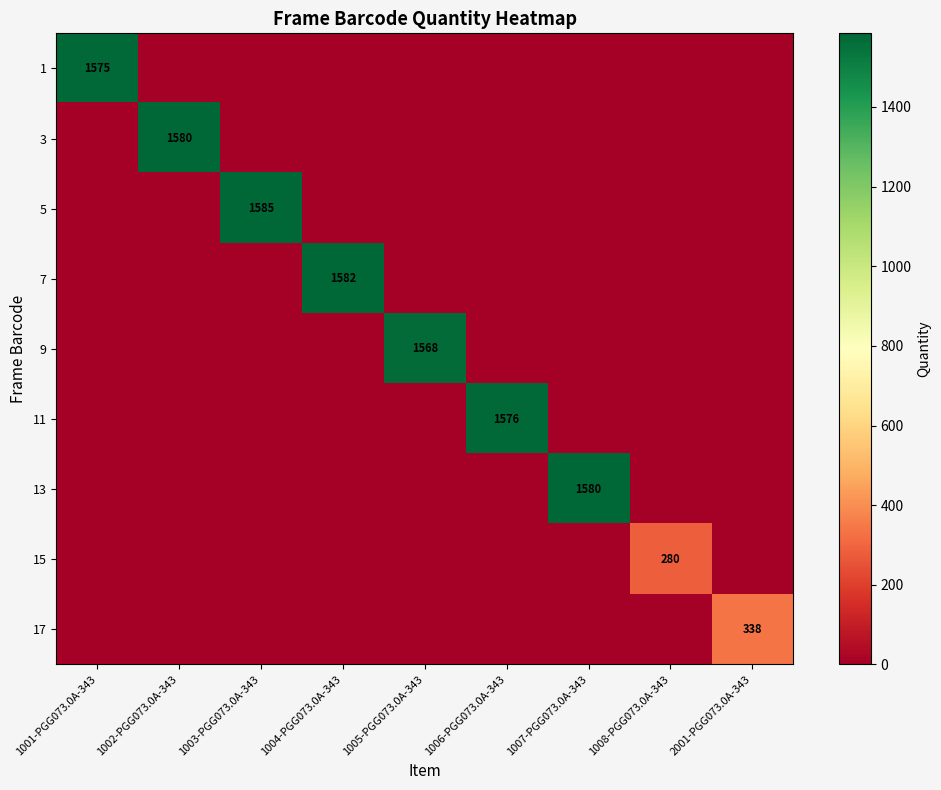

True or false: 11 has a value of 1576 at 1006-PGG073.0A-343.

True